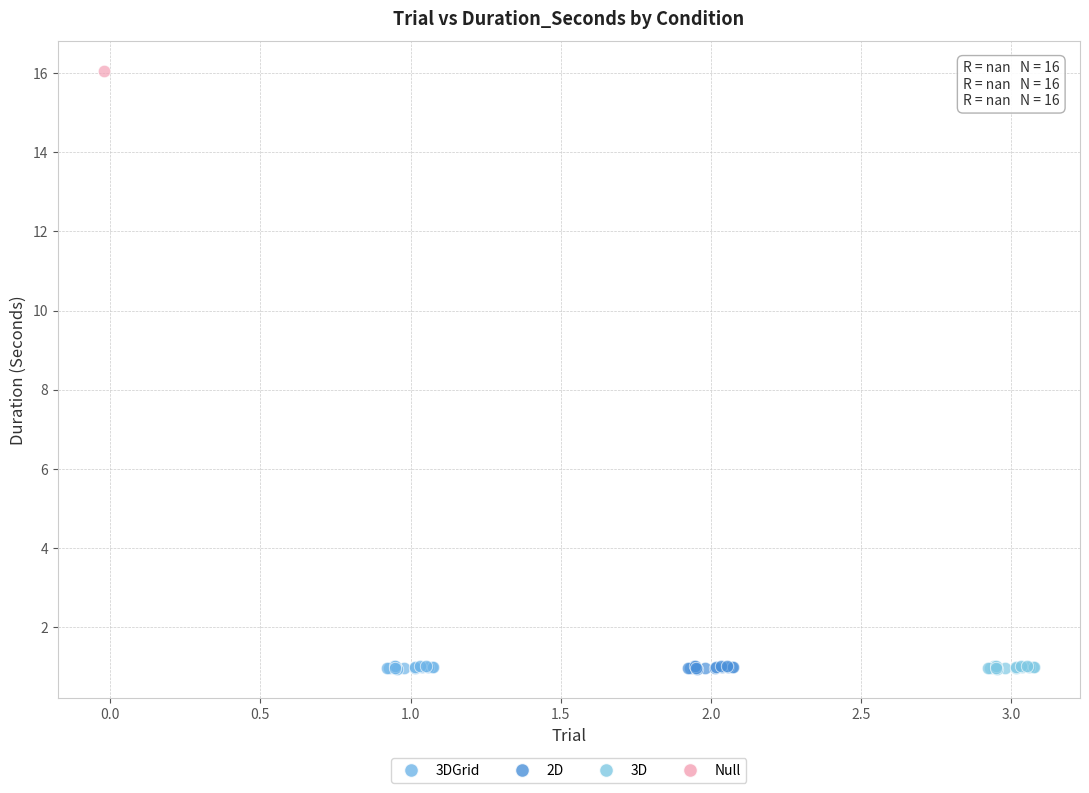

What are all the series names shown in the legend?

3DGrid, 2D, 3D, Null